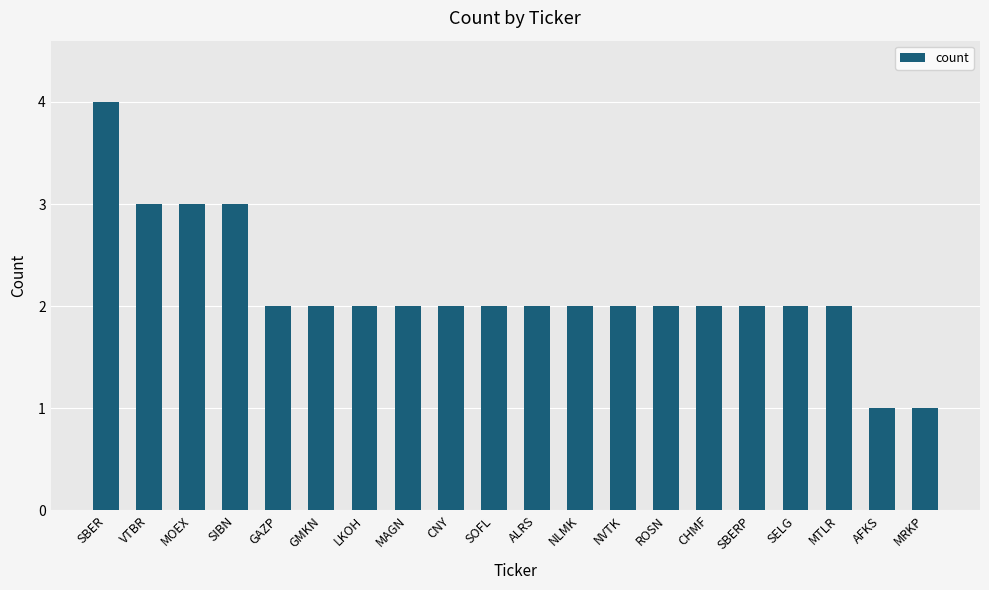

Which has a higher value, MTLR or VTBR?

VTBR